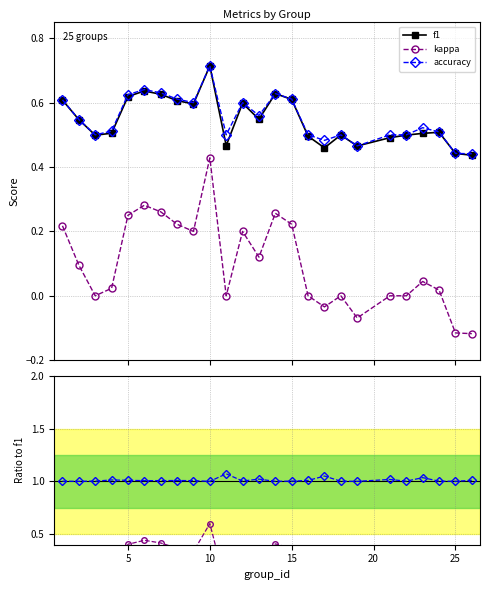

How many data points does each series have?

25